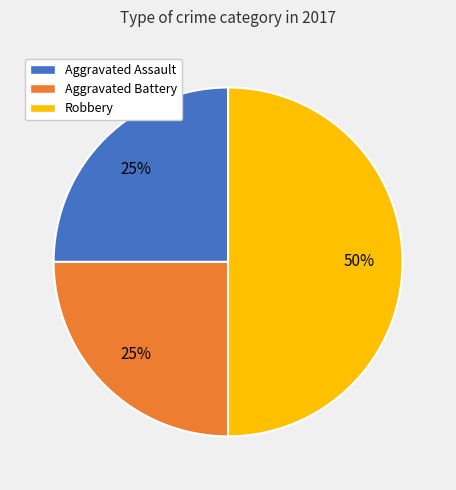

To the nearest percent, what is the difference between the largest and smallest slice percentages?

25%